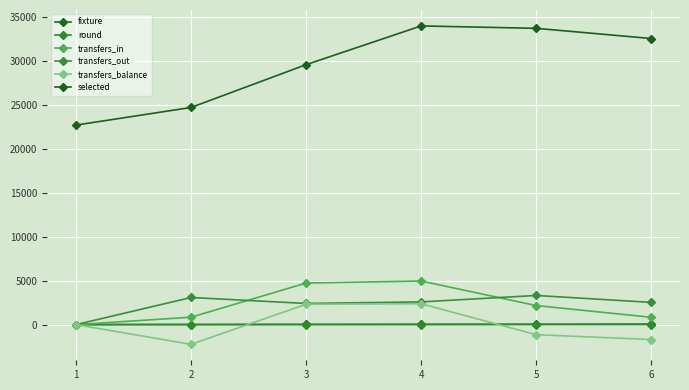

Read the transfers_in value at 5, to the nearest 10.

2170